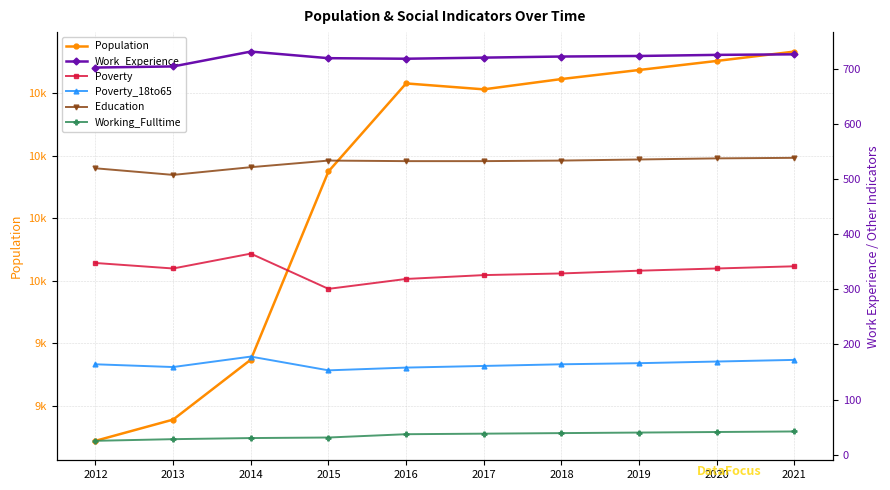

How many interior local valleys does the Poverty series have?

2